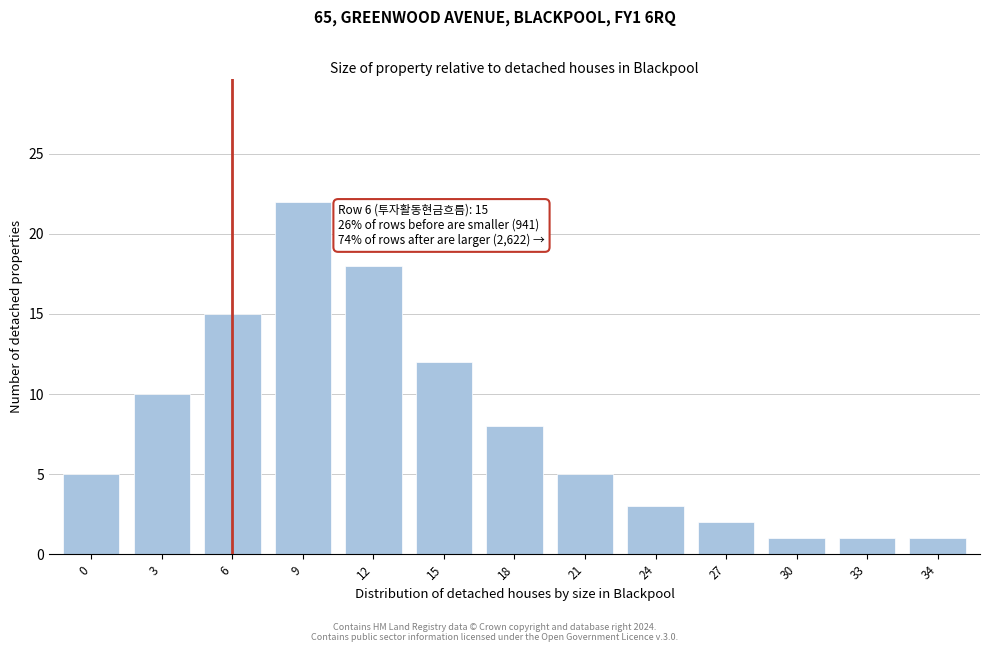

Reading right to left, what are all the values shown in this chart?

34=1	33=1	30=1	27=2	24=3	21=5	18=8	15=12	12=18	9=22	6=15	3=10	0=5